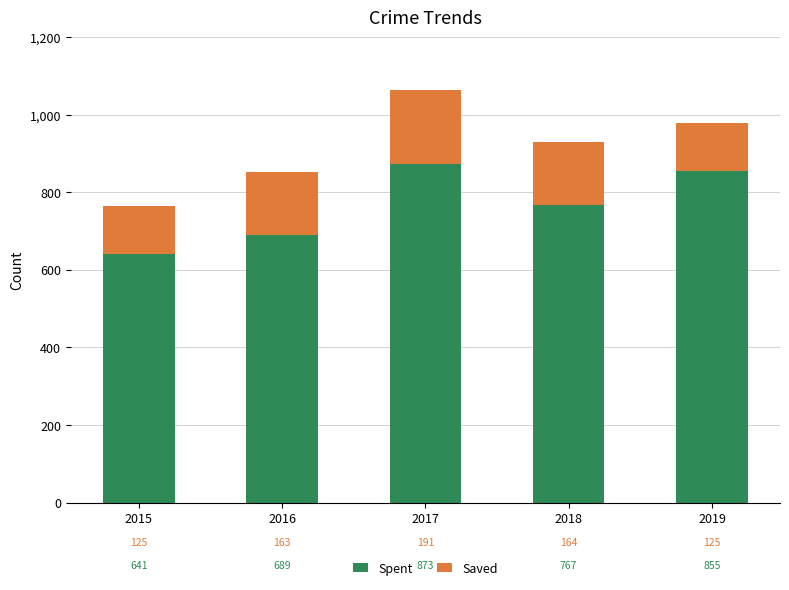

Reading right to left, transcribe the values for Spent.

2019=855	2018=767	2017=873	2016=689	2015=641